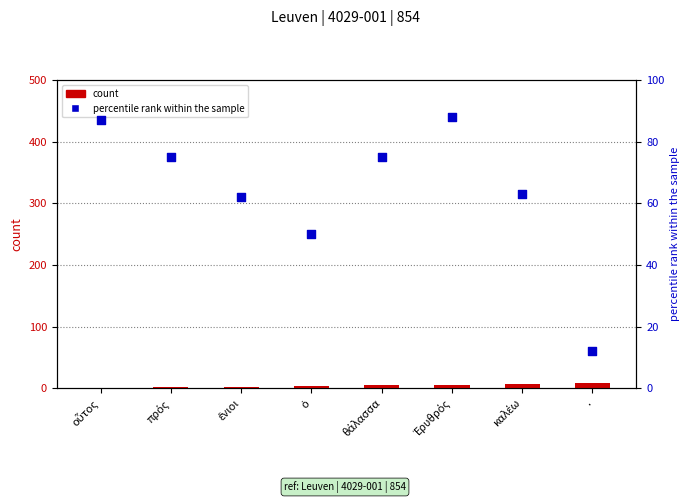

What are all the series names shown in the legend?

count, percentile rank within the sample